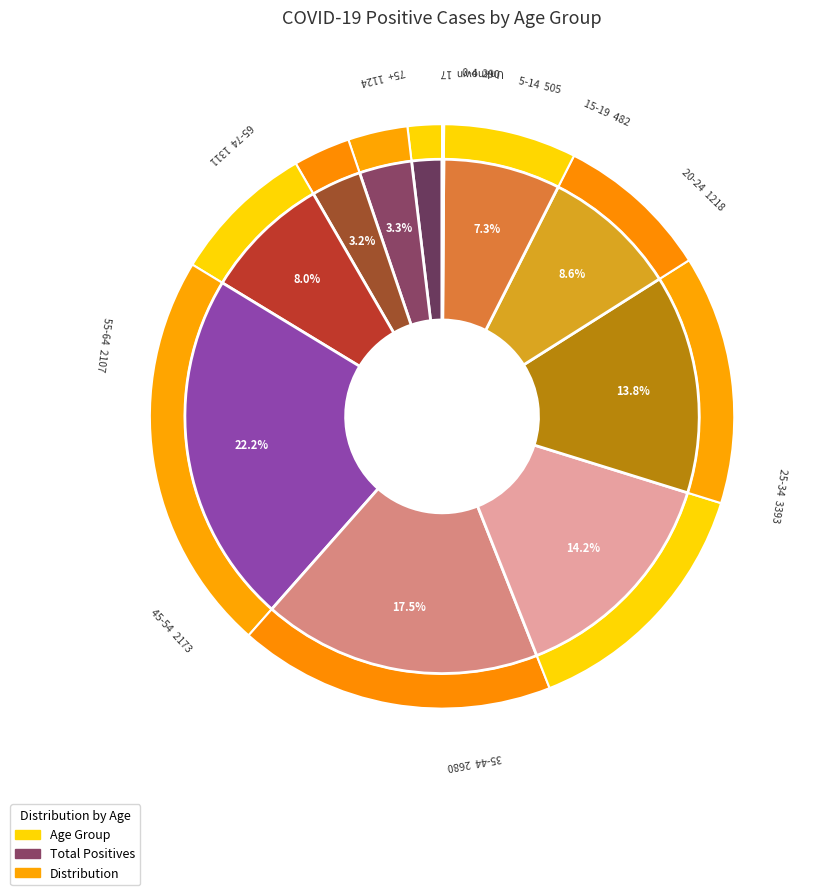

Rank the categories by value from highest to lowest.

25-34, 35-44, 45-54, 55-64, 65-74, 20-24, 75+, 5-14, 15-19, 0-4, Unknown